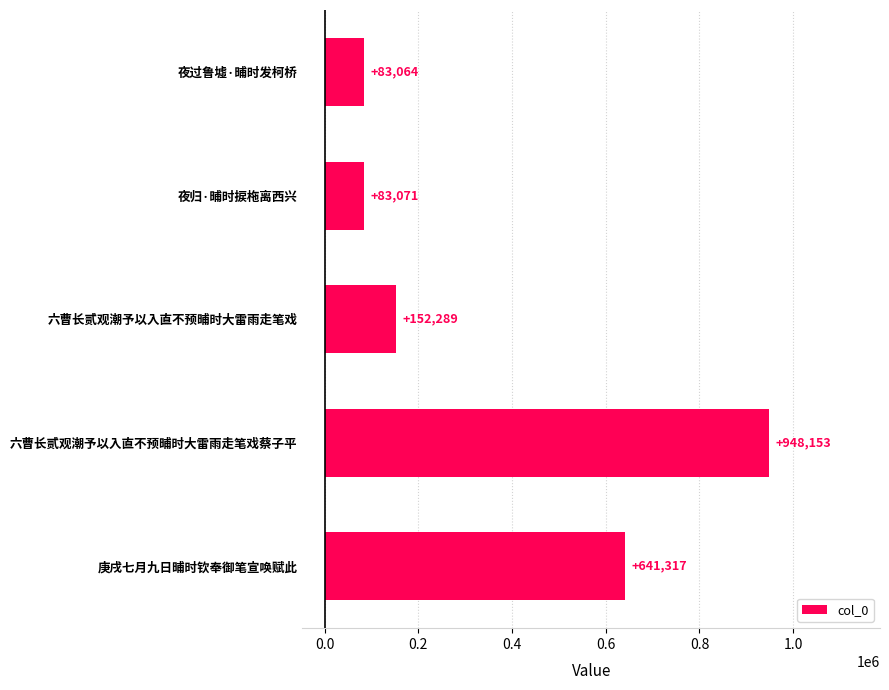

Reading top to bottom, extract all data points from this chart.

夜过鲁墟·晡时发柯桥=83064	夜归·晡时捩柂离西兴=83071	六曹长贰观潮予以入直不预晡时大雷雨走笔戏=152289	六曹长贰观潮予以入直不预晡时大雷雨走笔戏蔡子平=948153	庚戌七月九日晡时钦奉御笔宣唤赋此=641317